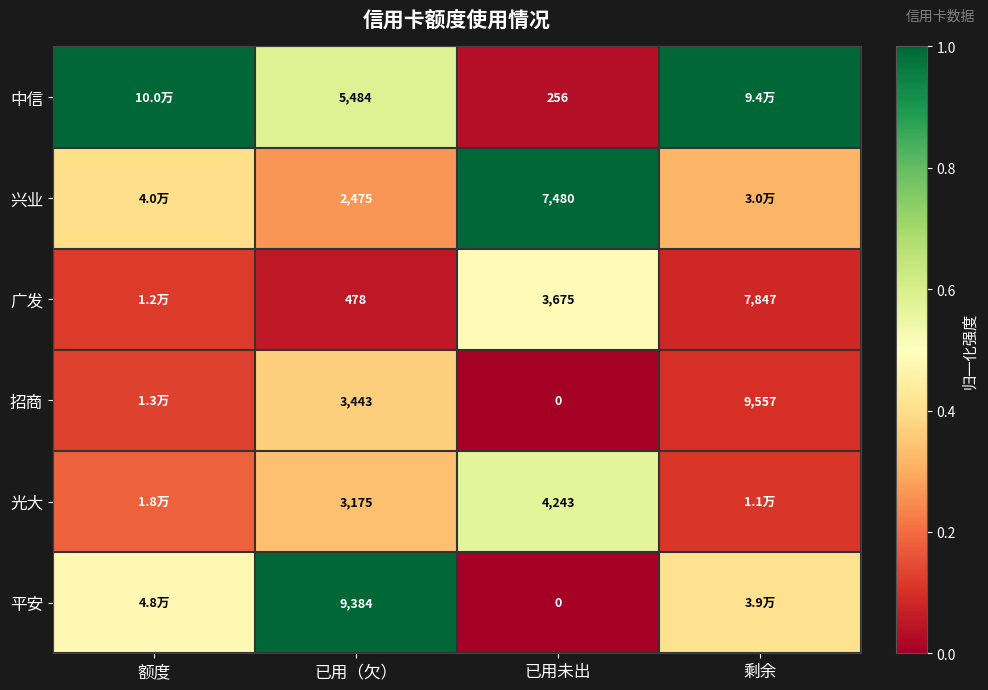

How many distinct data groups are displayed?

6